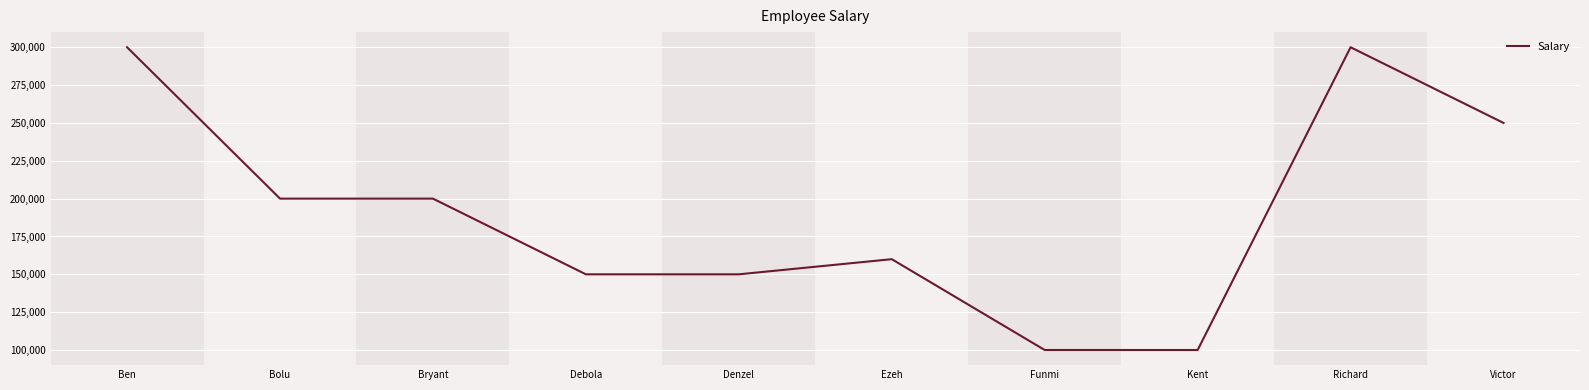

What is the difference between the values at Bryant and Debola?

50000